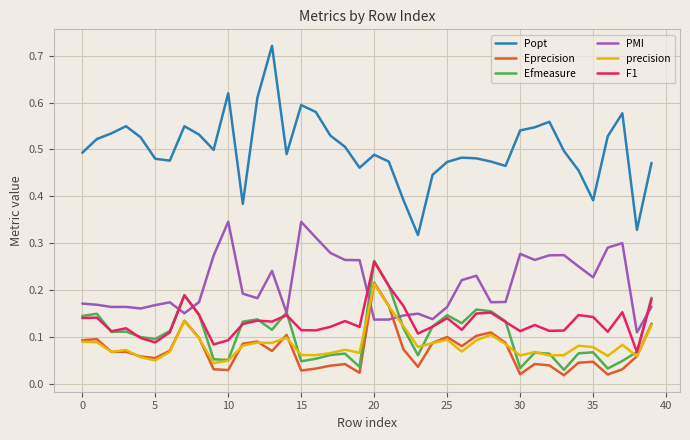

Which series has the widest spread of values?

Popt